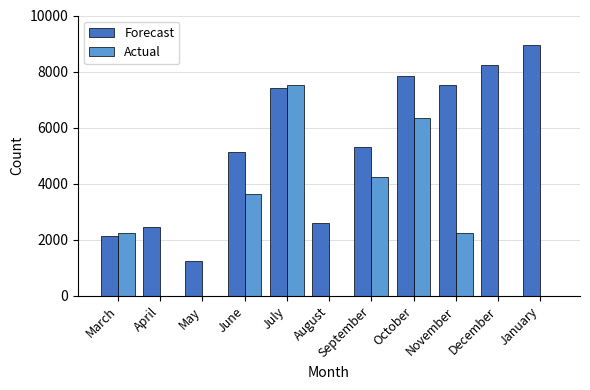

Which series has the largest total across all categories?

Forecast